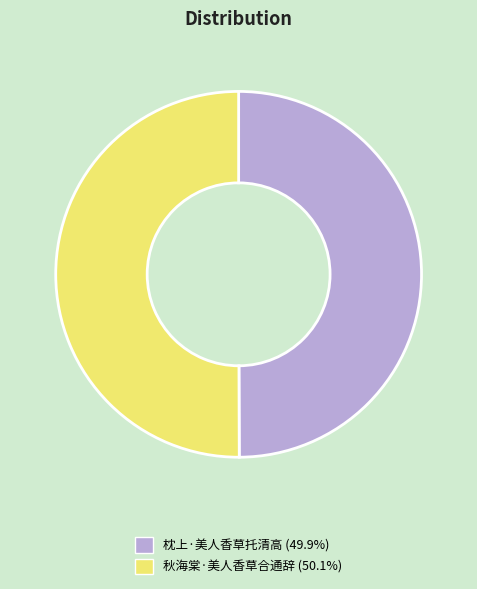

Approximately how many times larger is the value at 枕上·美人香草托清高 compared to 秋海棠·美人香草合通辞?

1.0